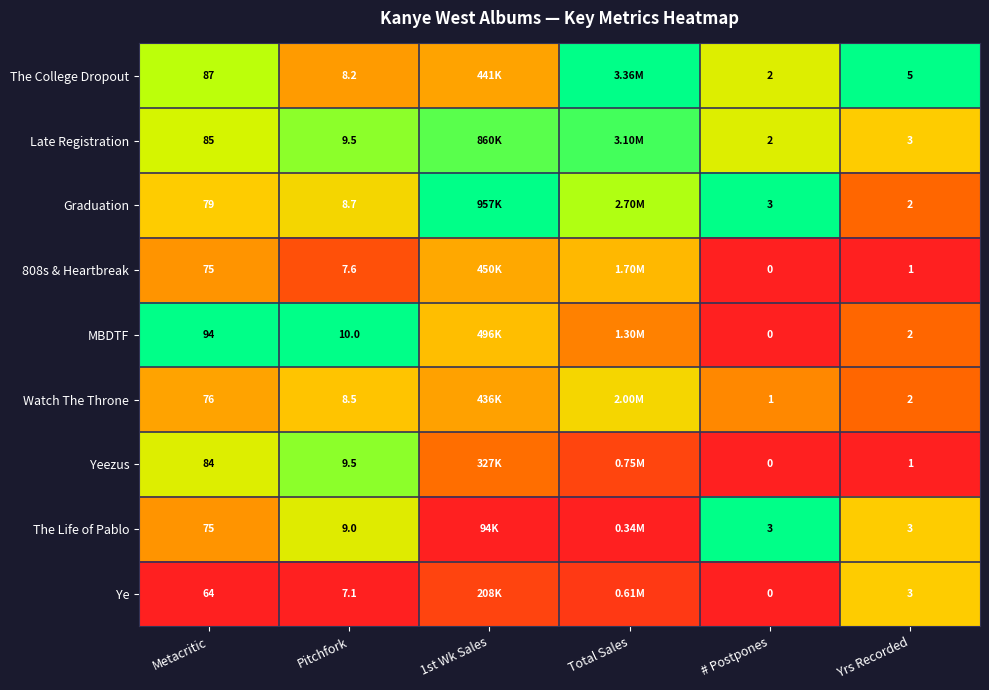

Is the value of Graduation at Yrs Recorded greater than the value of The Life of Pablo at Yrs Recorded?

No